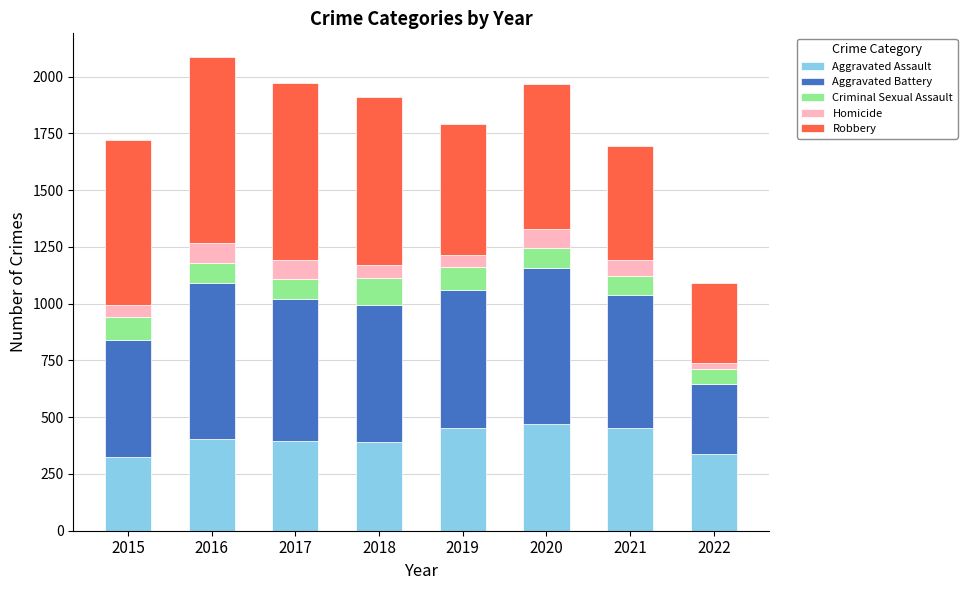

What is the highest value of the Aggravated Assault series?

468